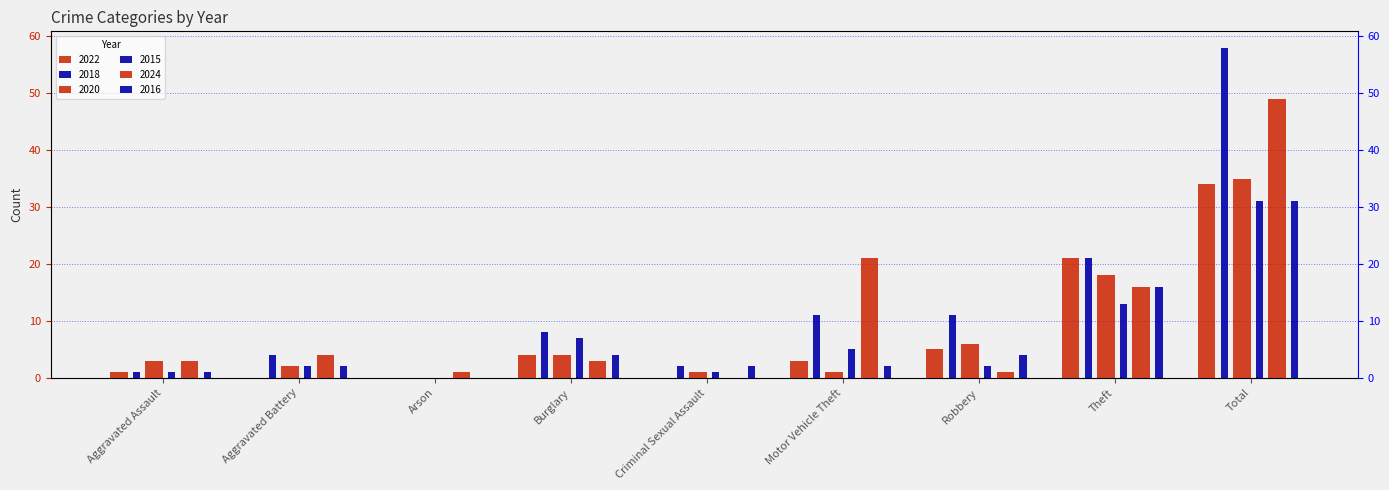

Read the 2018 value at Theft.

21